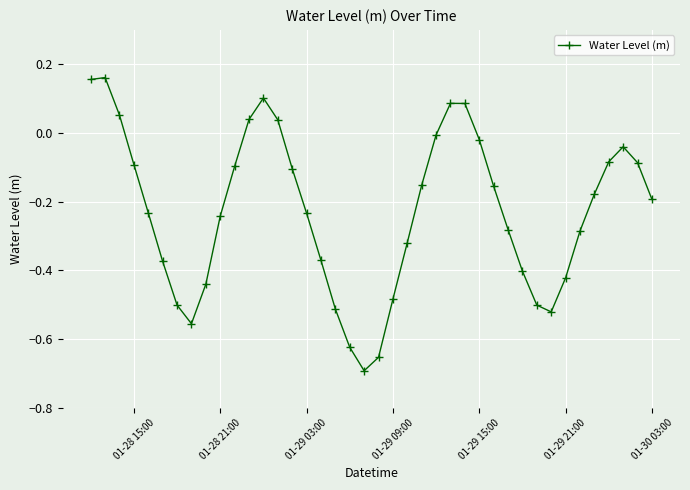

What is the difference between the second highest and minimum values?

0.8